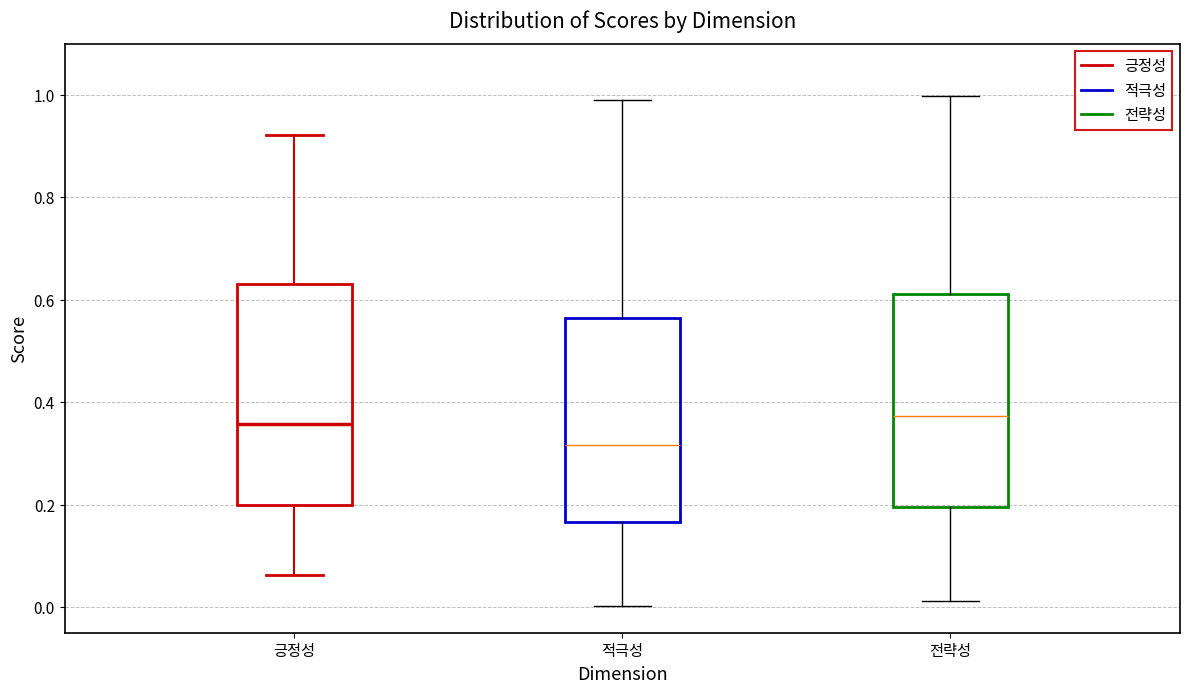

Where is the upper edge of the box for 적극성 on the y-axis? The values are not printed on the chart, so give them approximately, as read against the axis.

0.56